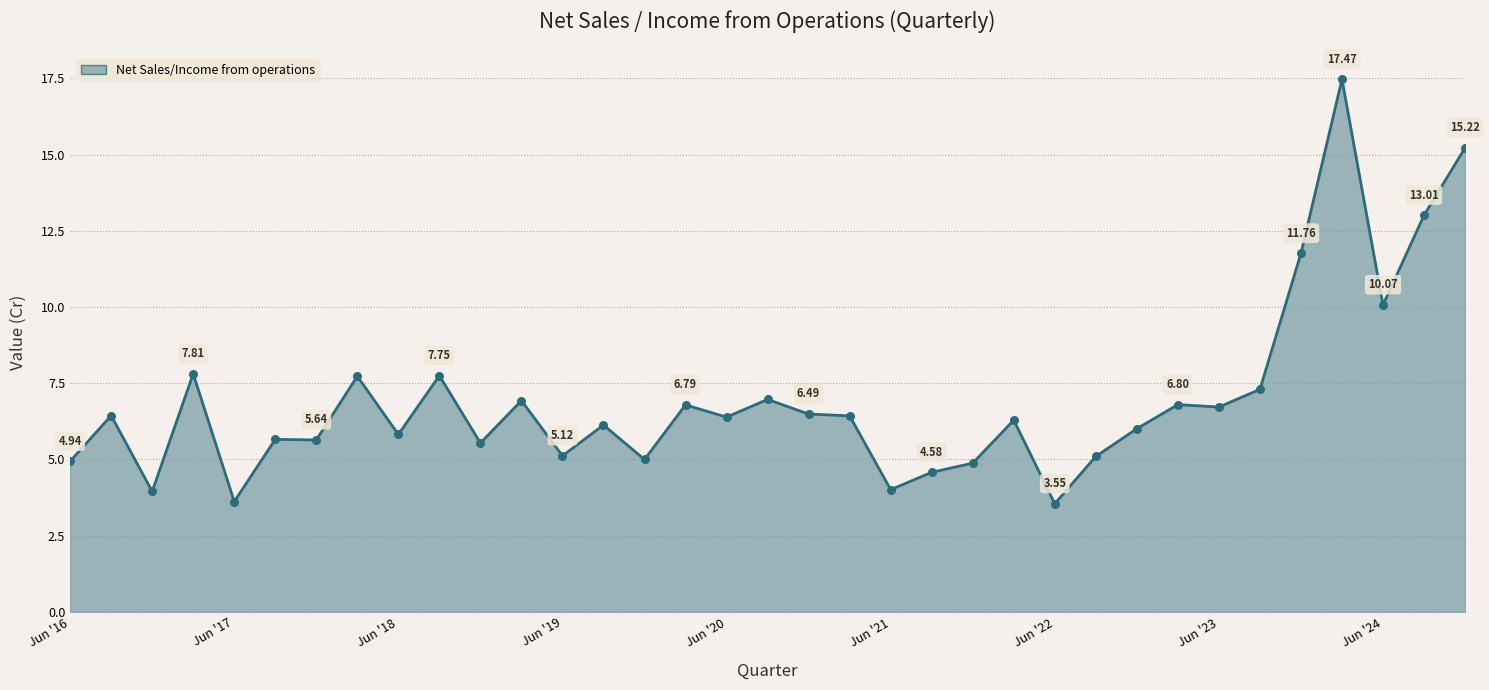

What is the difference between the maximum and minimum values?

13.9